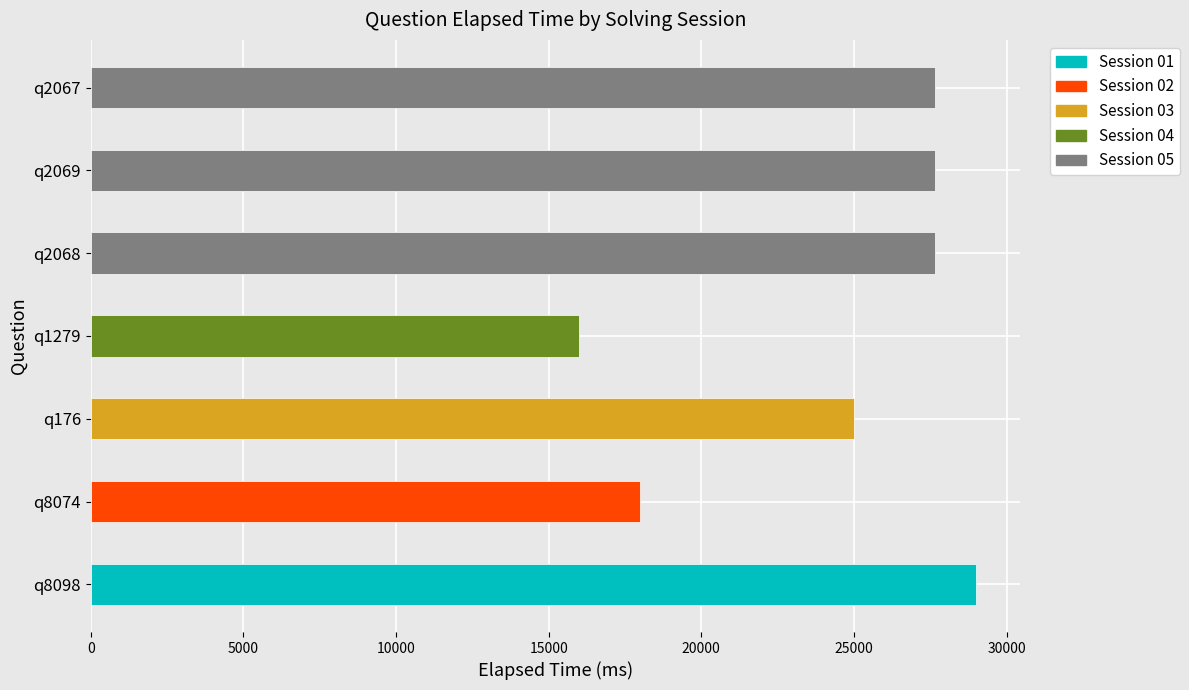

Reading right to left, transcribe all the data shown in this chart.

solving_id: 5	5	5	4	3	2	1
elapsed_time: 27666	27666	27666	16000	25000	18000	29000